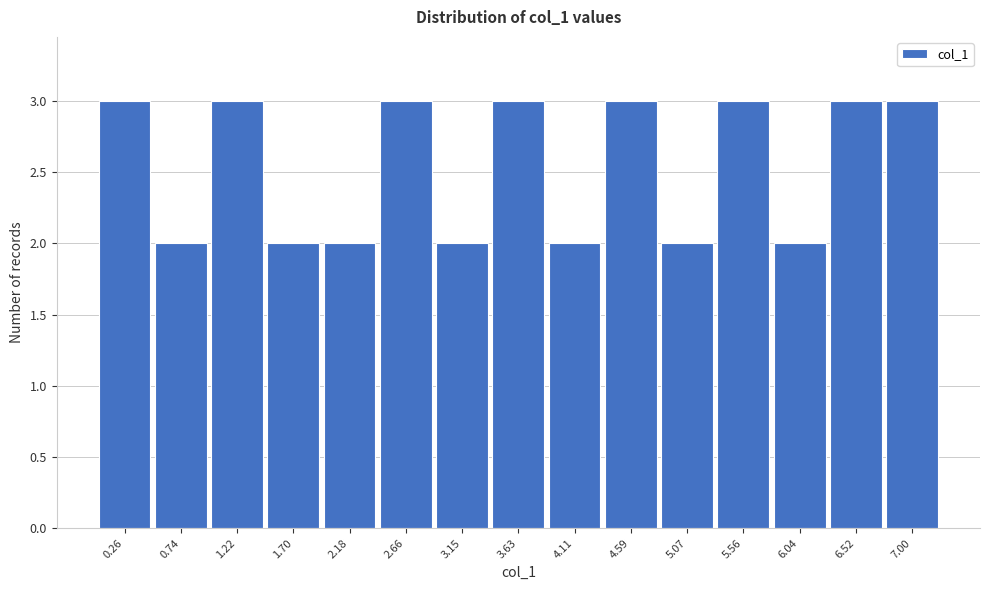

Reading left to right, list all the values displayed in this chart.

0.26=3	0.74=2	1.22=3	1.70=2	2.18=2	2.66=3	3.15=2	3.63=3	4.11=2	4.59=3	5.07=2	5.56=3	6.04=2	6.52=3	7.00=3